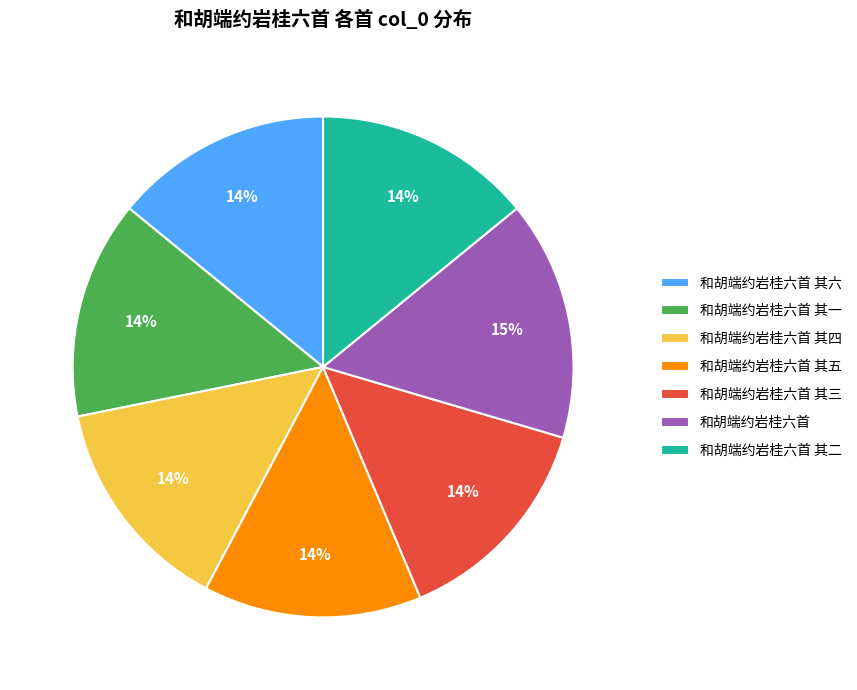

What is the largest slice in the pie chart?

和胡端约岩桂六首